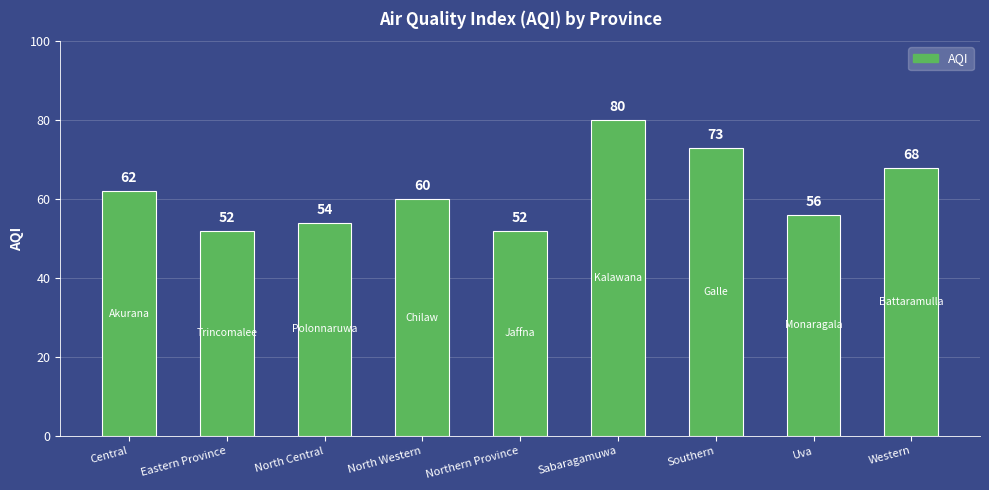

Is it true that the value at Uva is 56?

True